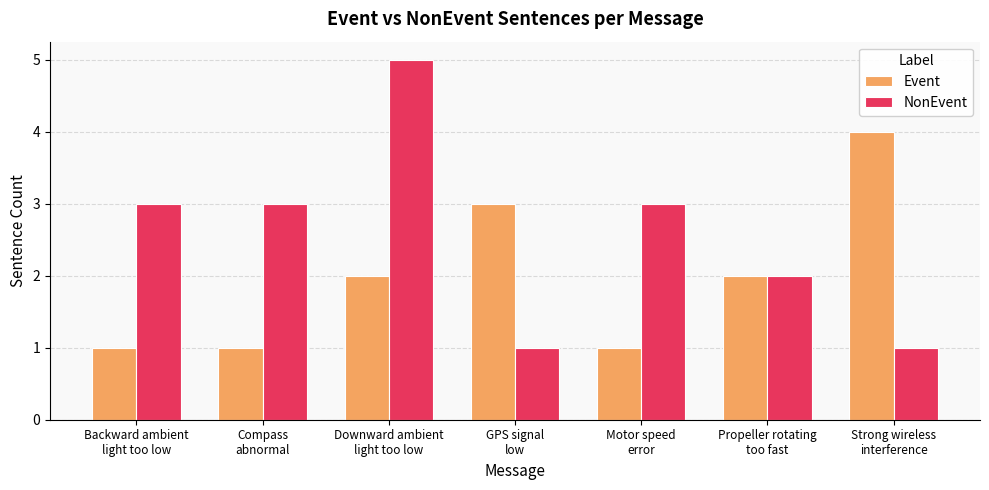

How many bars are there in total?

14